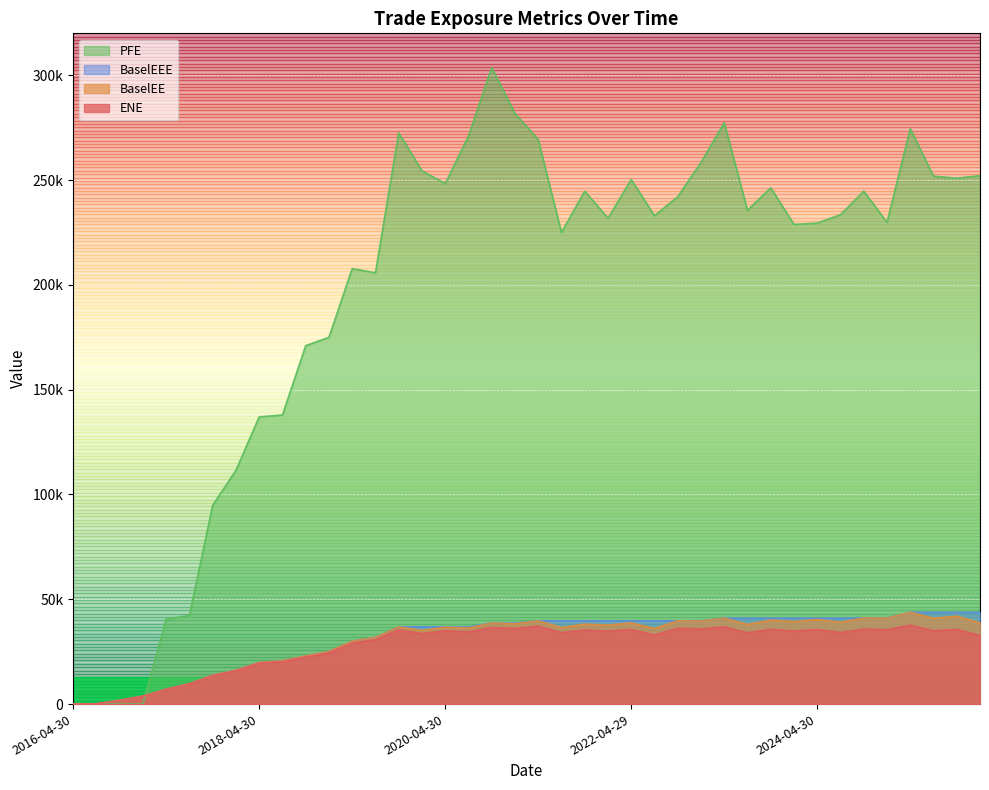

True or false: ENE and BaselEE intersect in this chart.

False